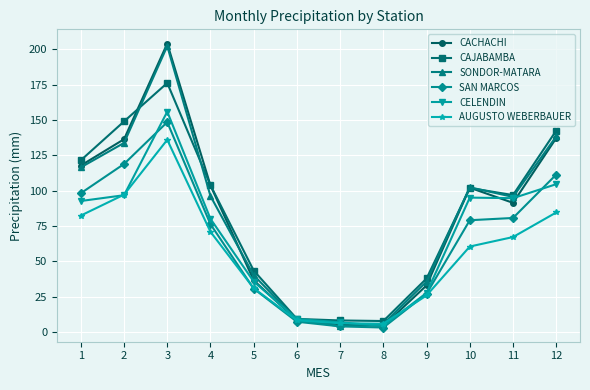

Which series has the widest spread of values?

CACHACHI